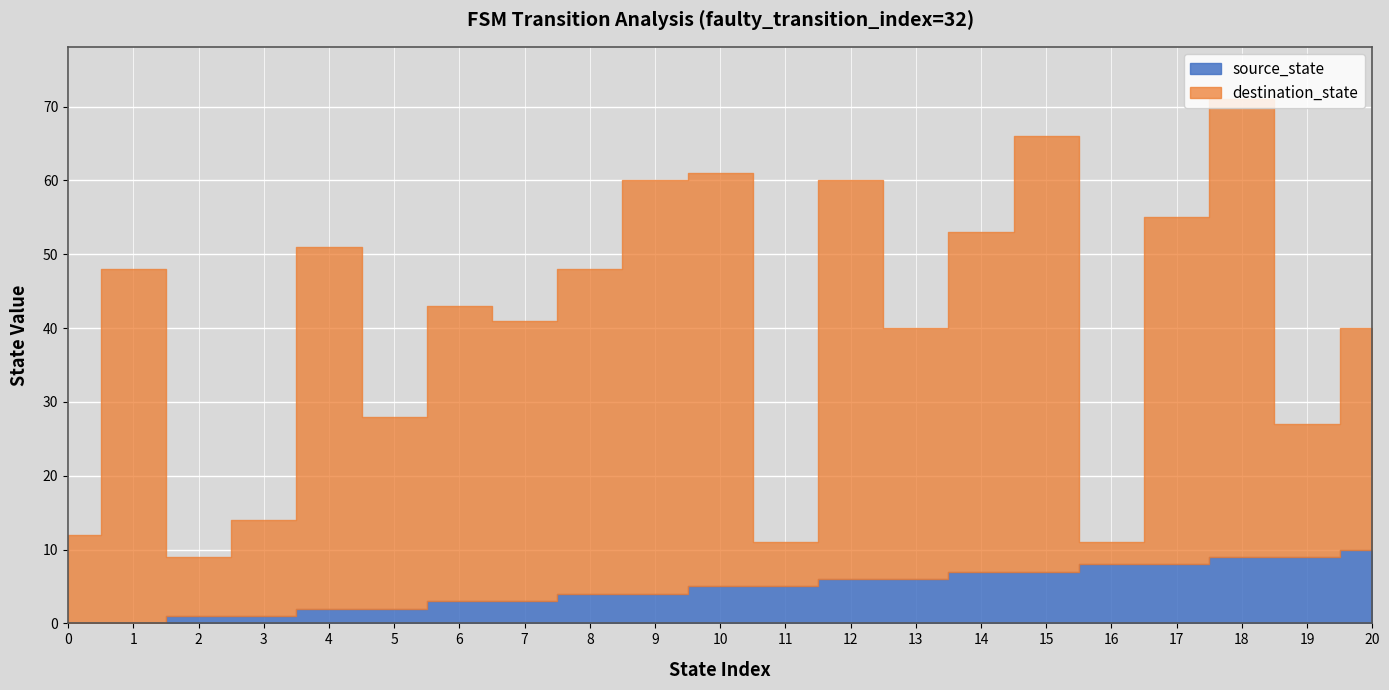

Count the number of categories in the chart.

21